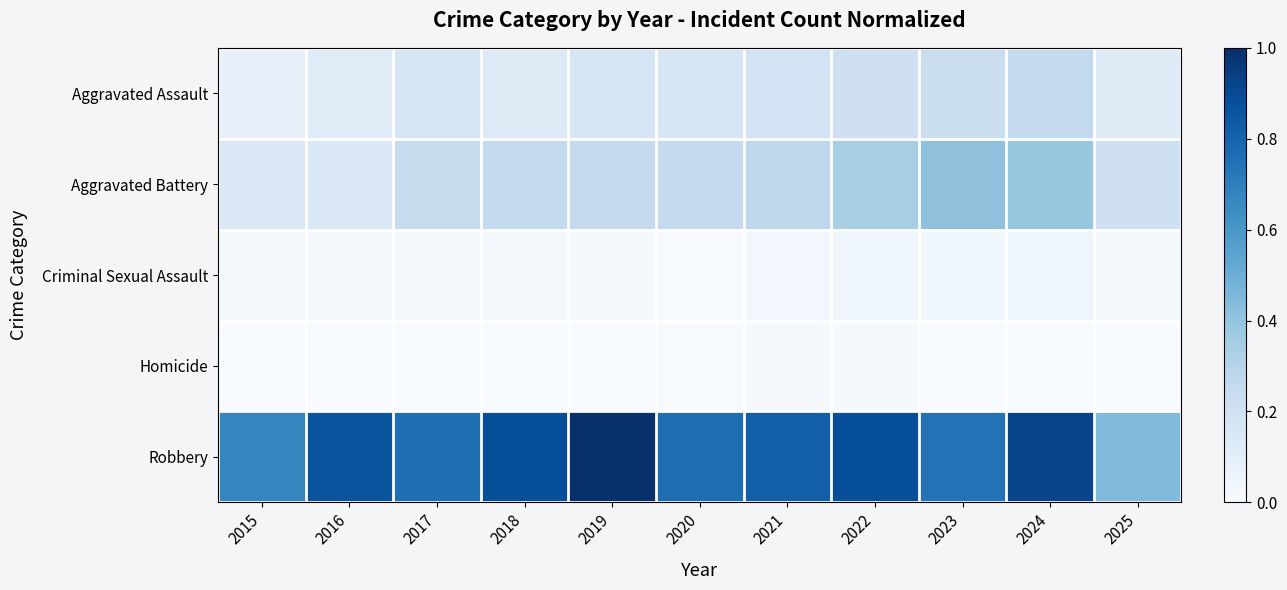

What is the maximum value shown in the chart?

1.0